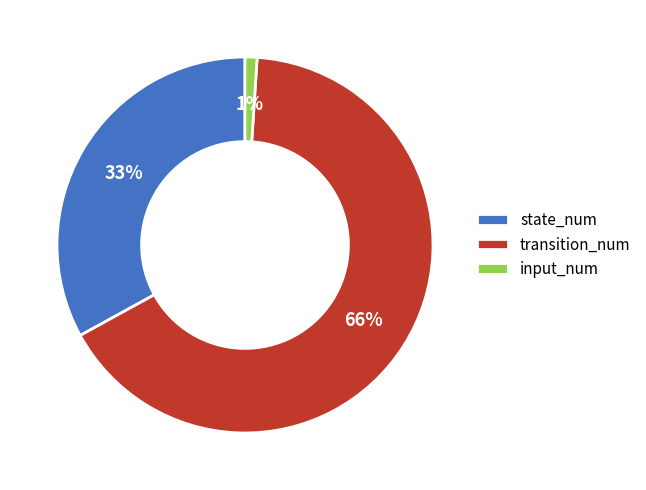

Is input_num the majority of the pie?

No